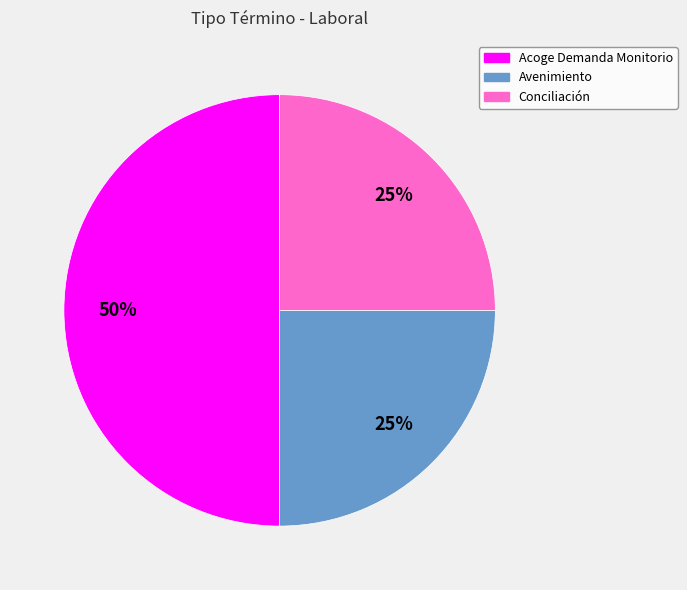

To the nearest percent, what percentage of the pie is Acoge Demanda Monitorio?

50%